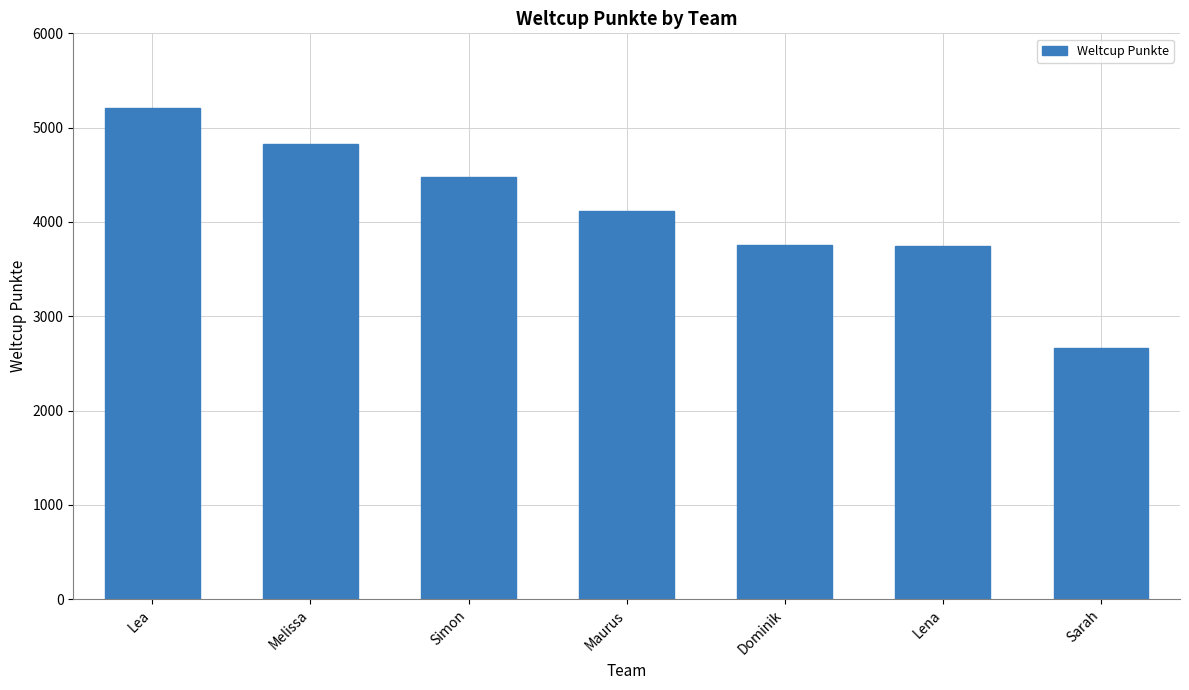

Between Lena and Sarah, which is larger?

Lena